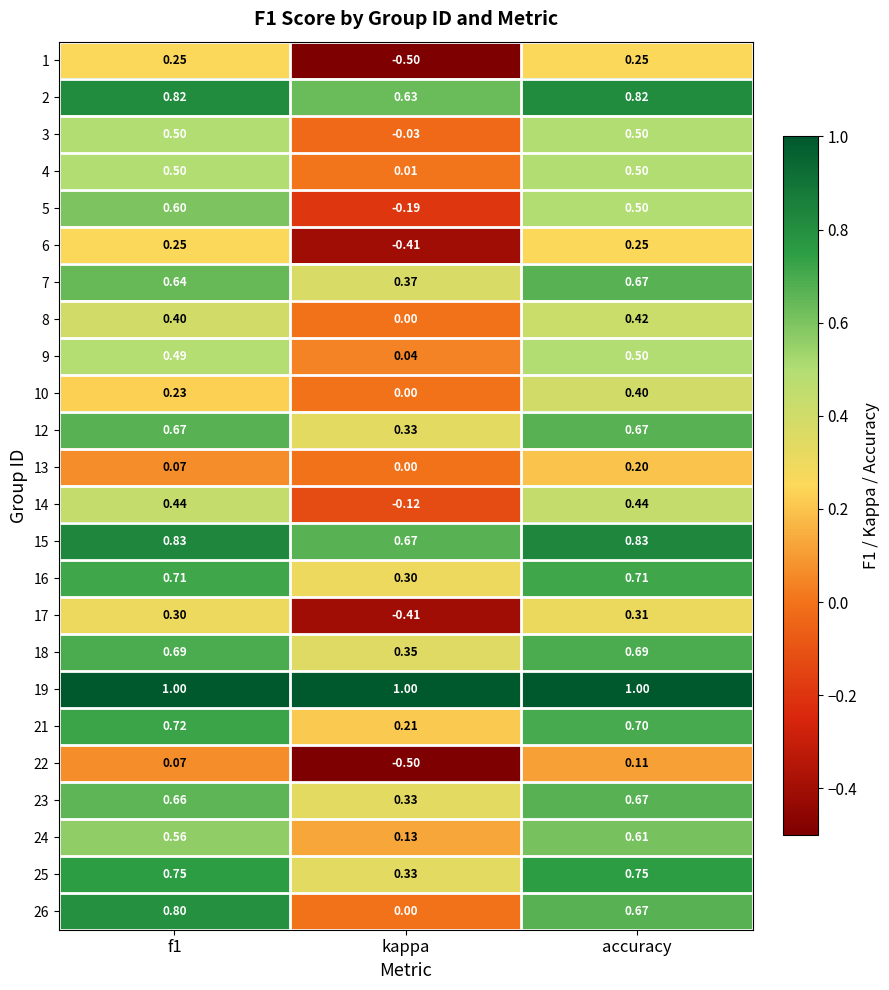

At which category does the chart reach its minimum across all series?

kappa